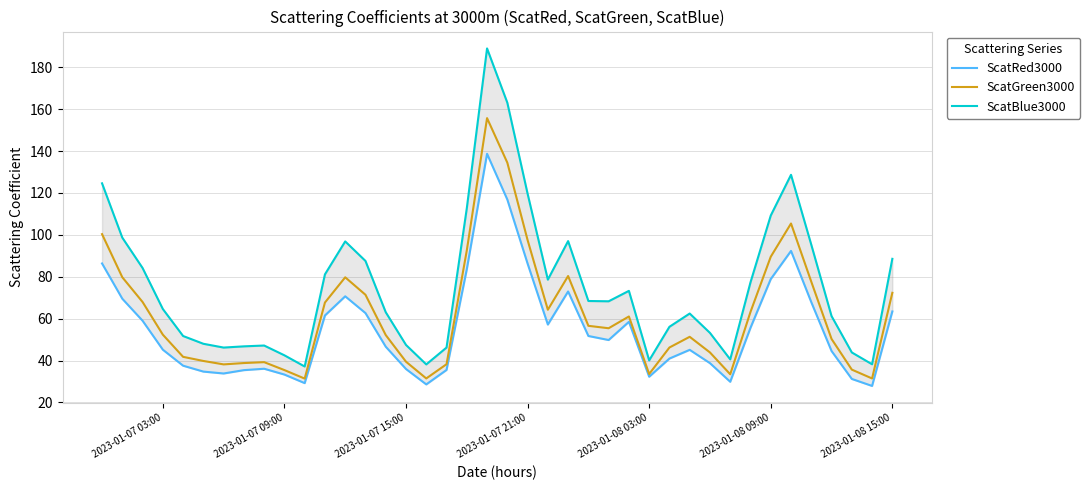

True or false: ScatRed3000 and ScatGreen3000 cross at least once.

False